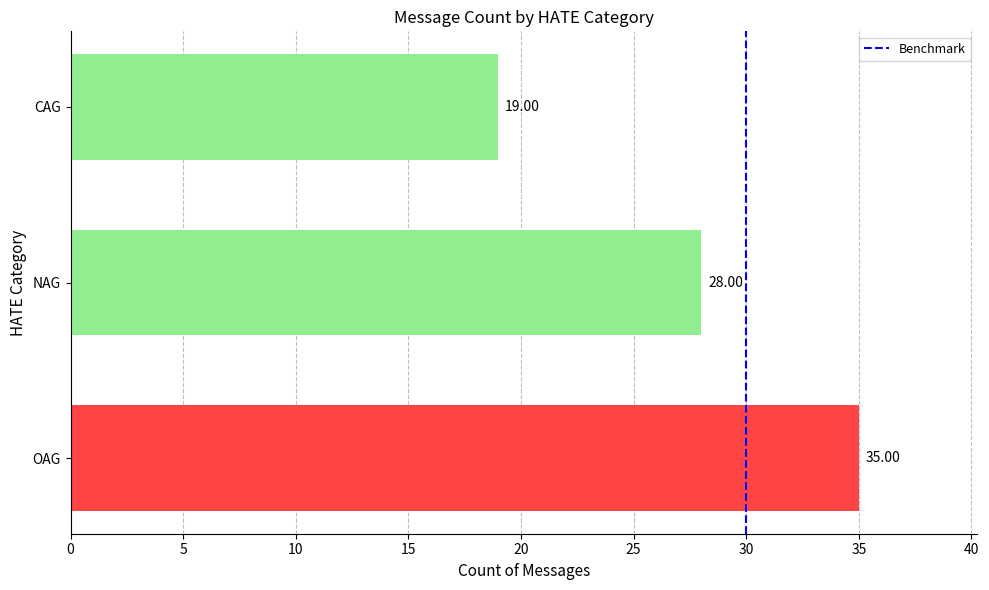

Which label corresponds to the smallest value in the chart?

CAG